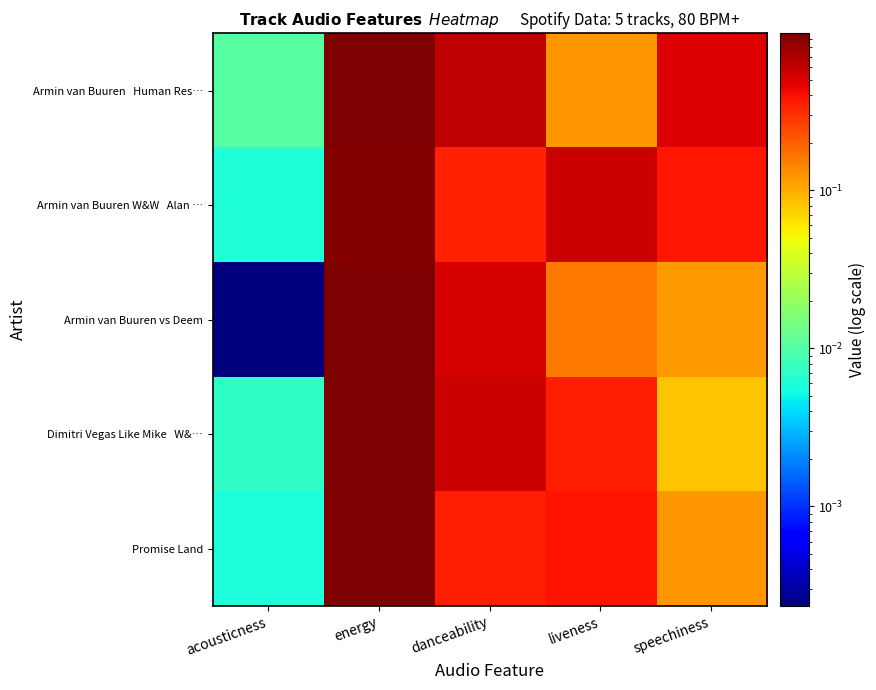

At which category is the sum across all series the highest?

energy